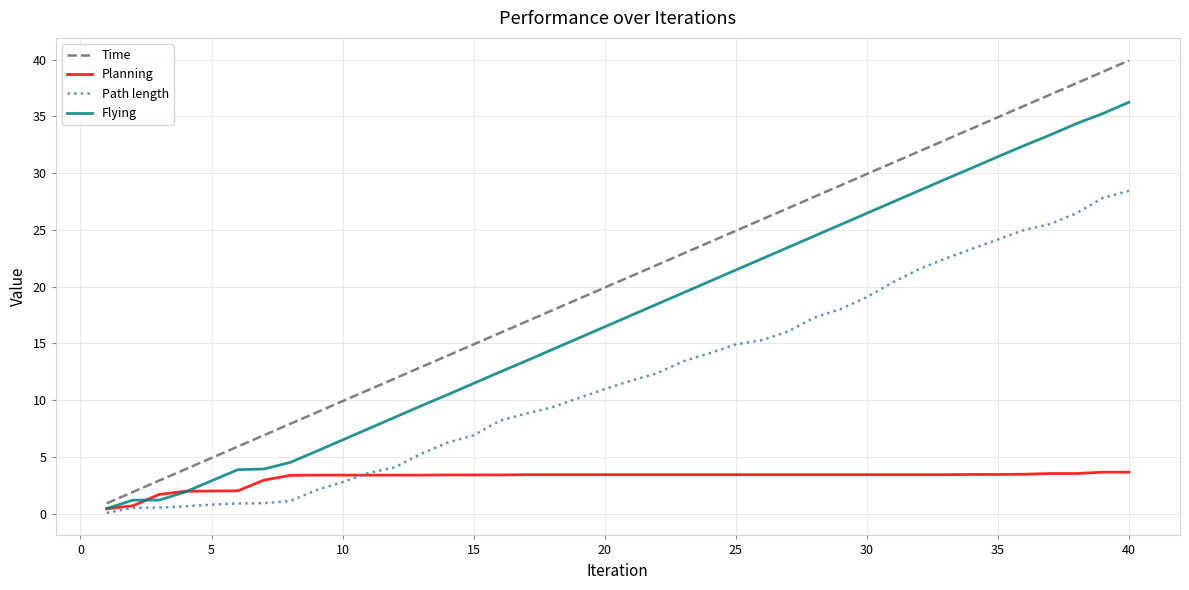

True or false: Path length and Planning cross at least once.

True